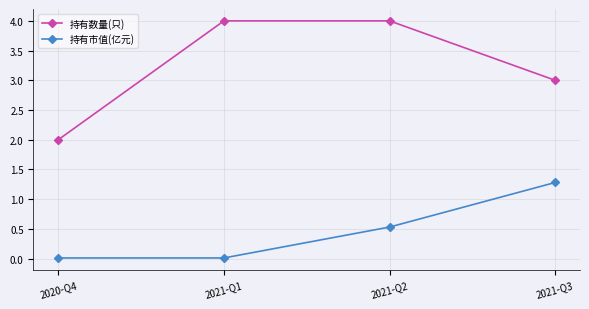

List the series in order of their overall mean, highest first.

持有数量(只), 持有市值(亿元)